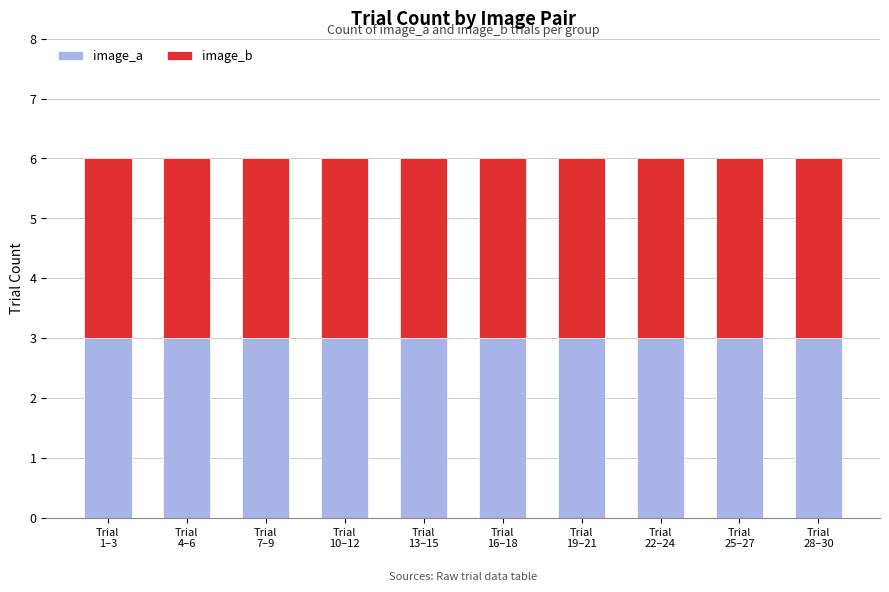

At 002, list the series in order from smallest to largest.

image_a, image_b